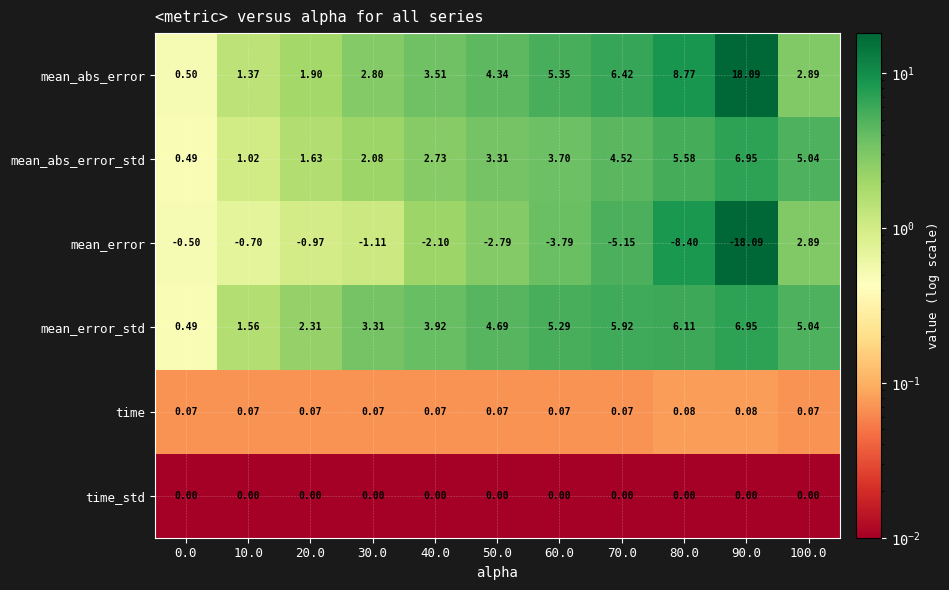

What is the total value across all series at 70.0?

11.8